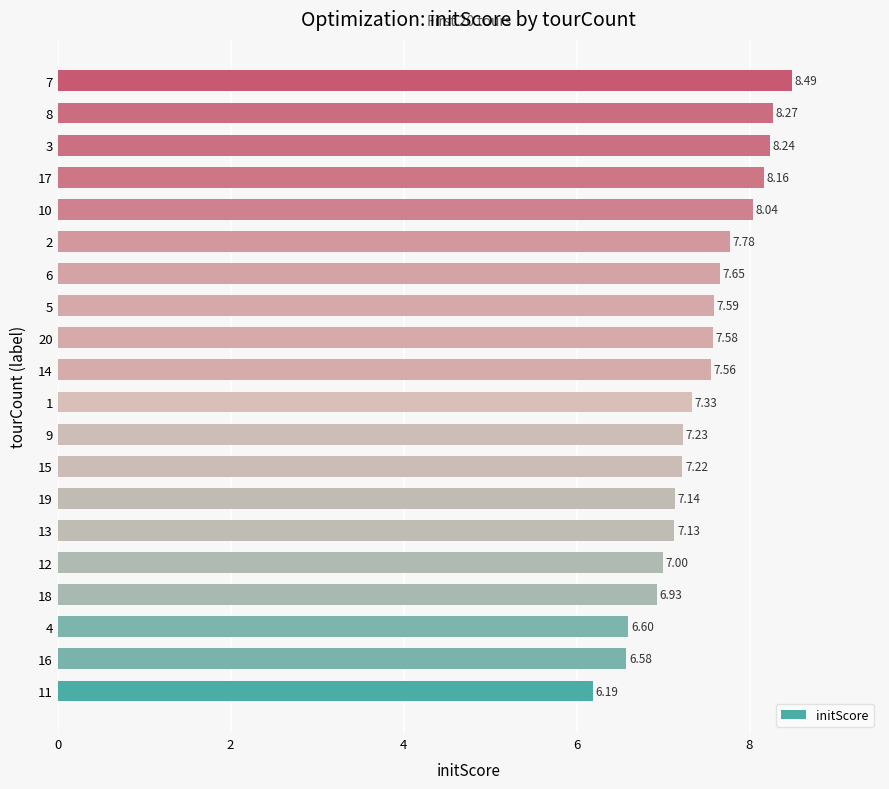

What is the difference between the maximum and minimum values?

2.3